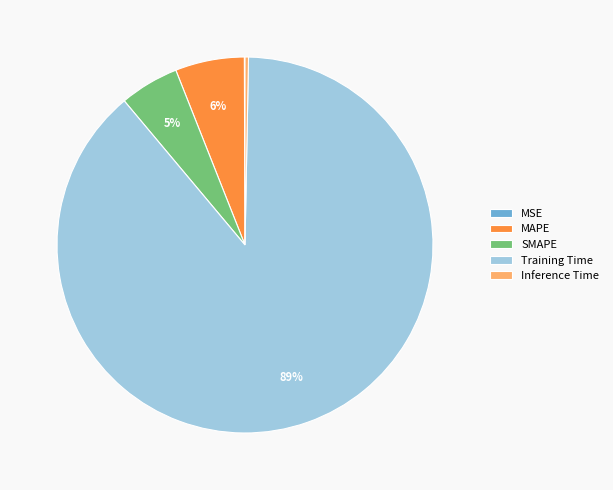

To the nearest percent, what is the difference between the MAPE and Inference Time slice percentages?

6%